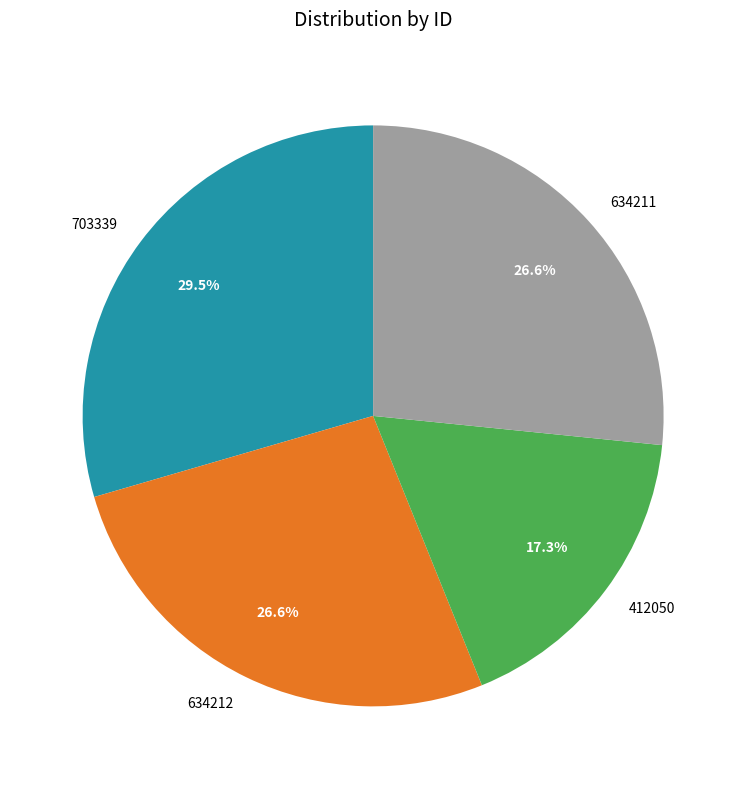

To the nearest percent, what is the difference between the largest and smallest slice percentages?

12%